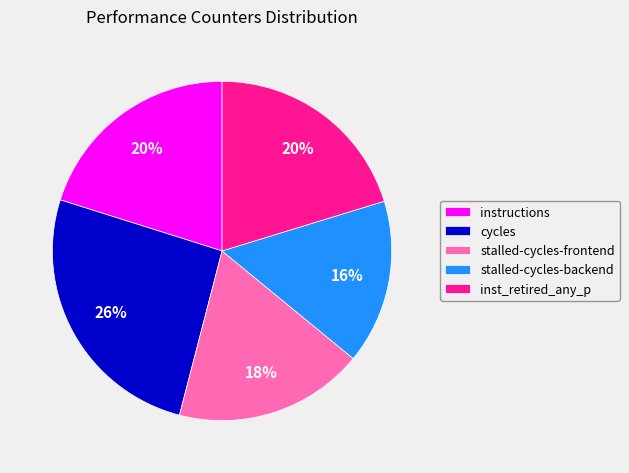

Does any single category account for the majority?

No